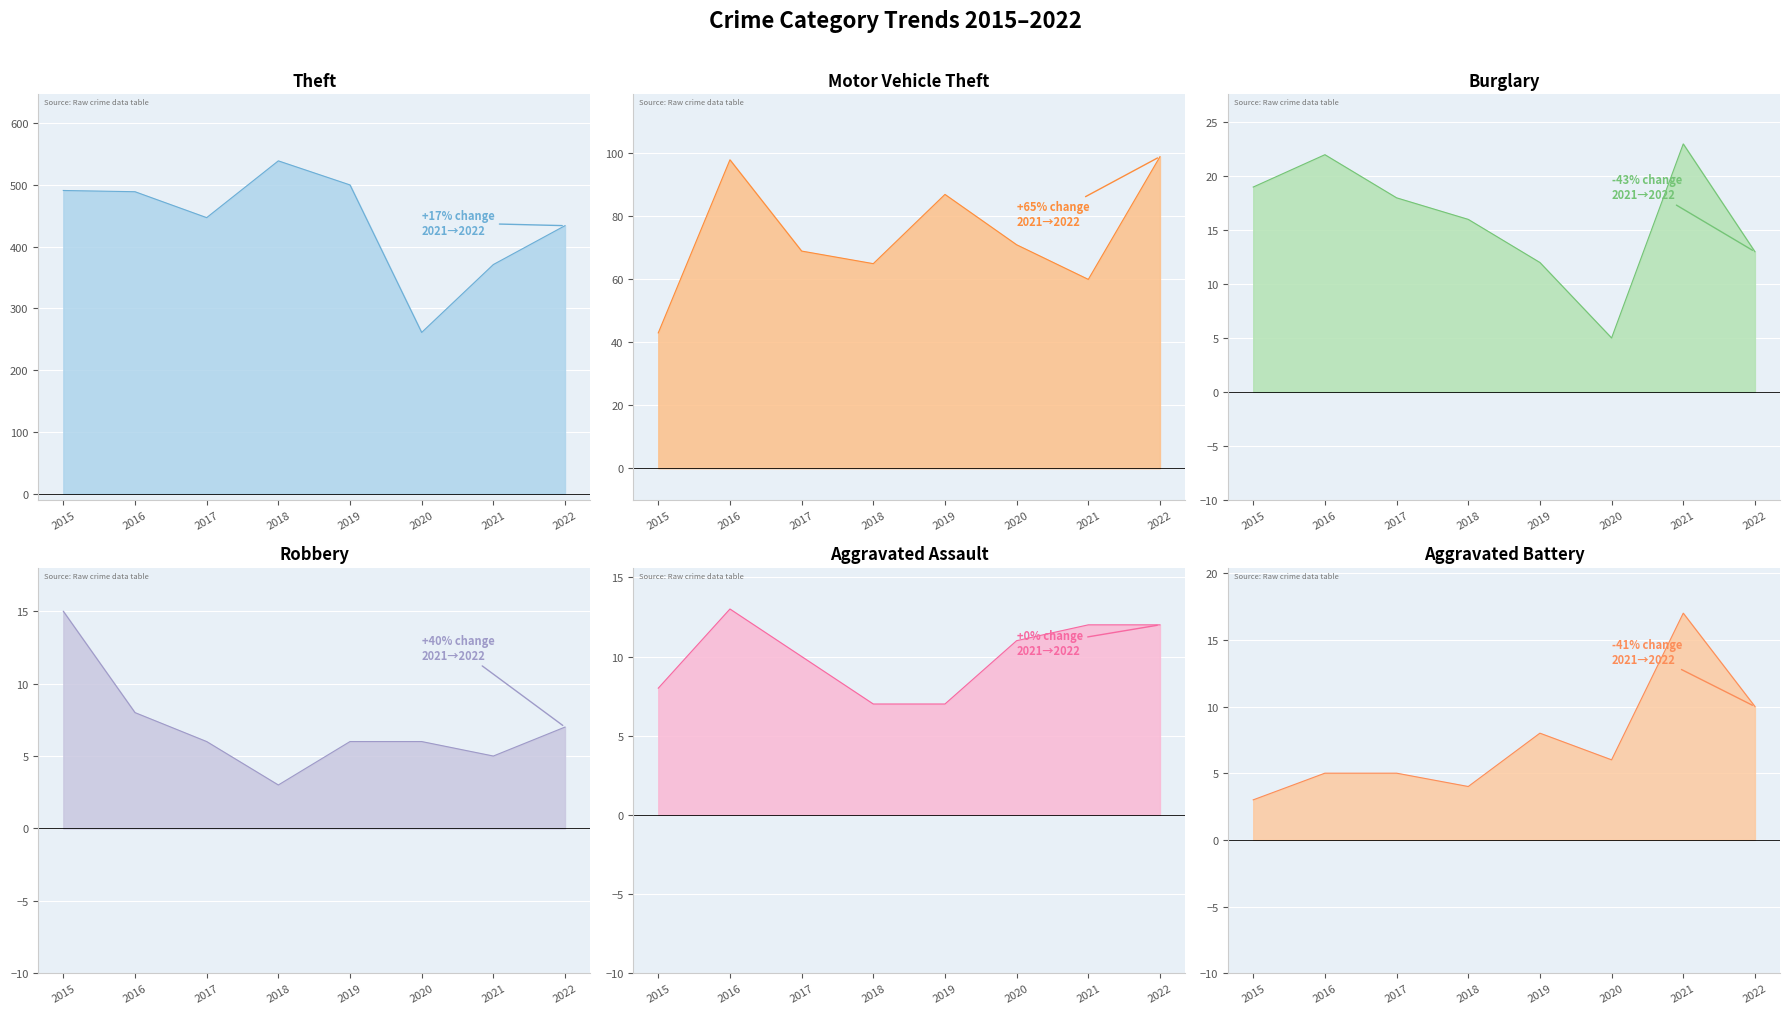

What is the value of the Theft line point at the 3rd from the left?

447